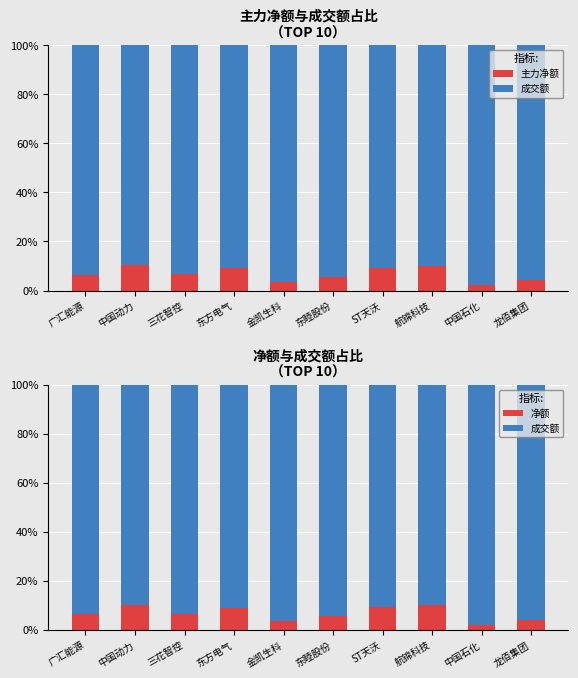

What is the label of the 5th bar from the right?

东睦股份